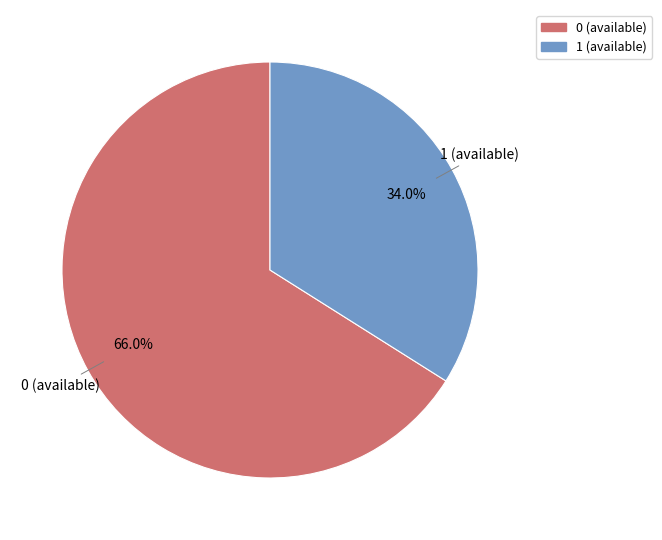

What is the smallest slice in the pie chart?

1 (available)